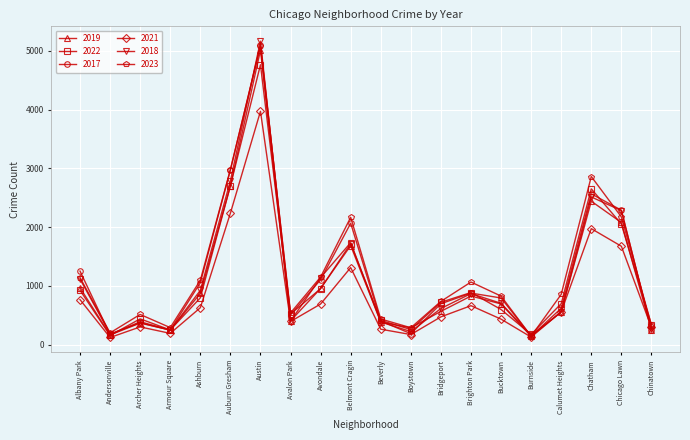

What is the highest value of the 2018 series?

5163